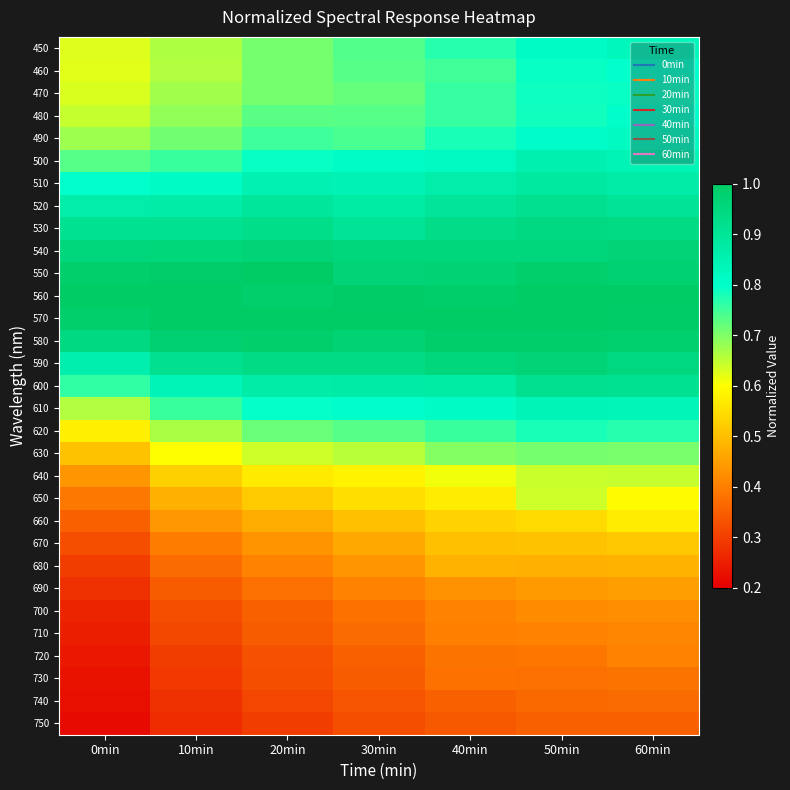

How many distinct data groups are displayed?

31